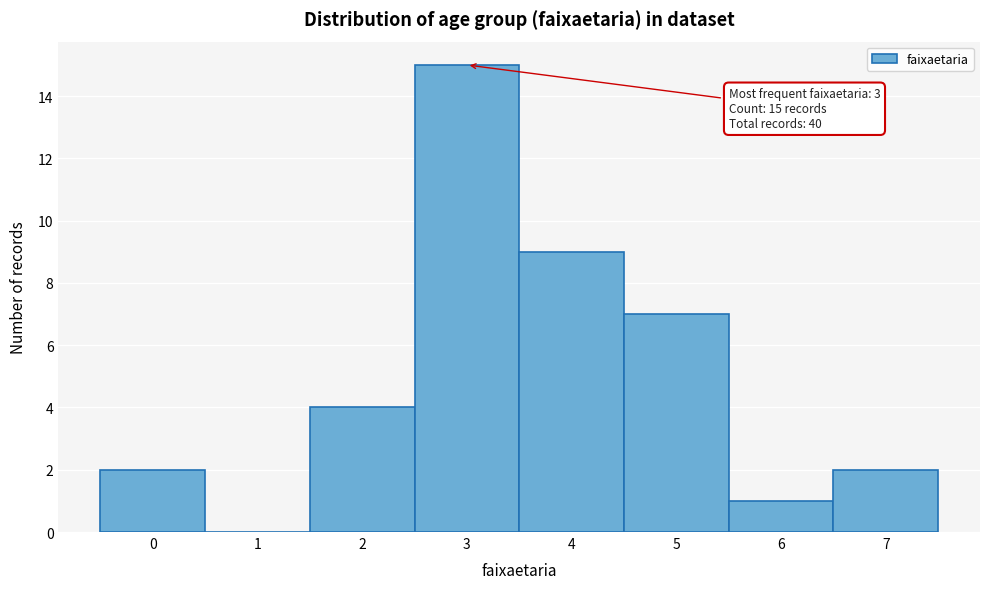

Over which range of the x-axis is the bar tallest?

2.5 to 3.5